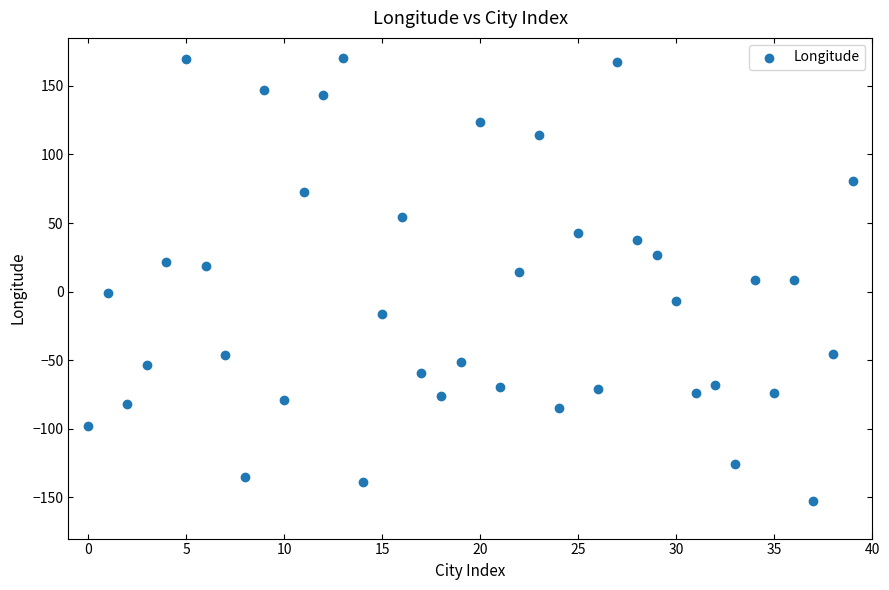

What is the range of Y values (max minus min)?

322.7